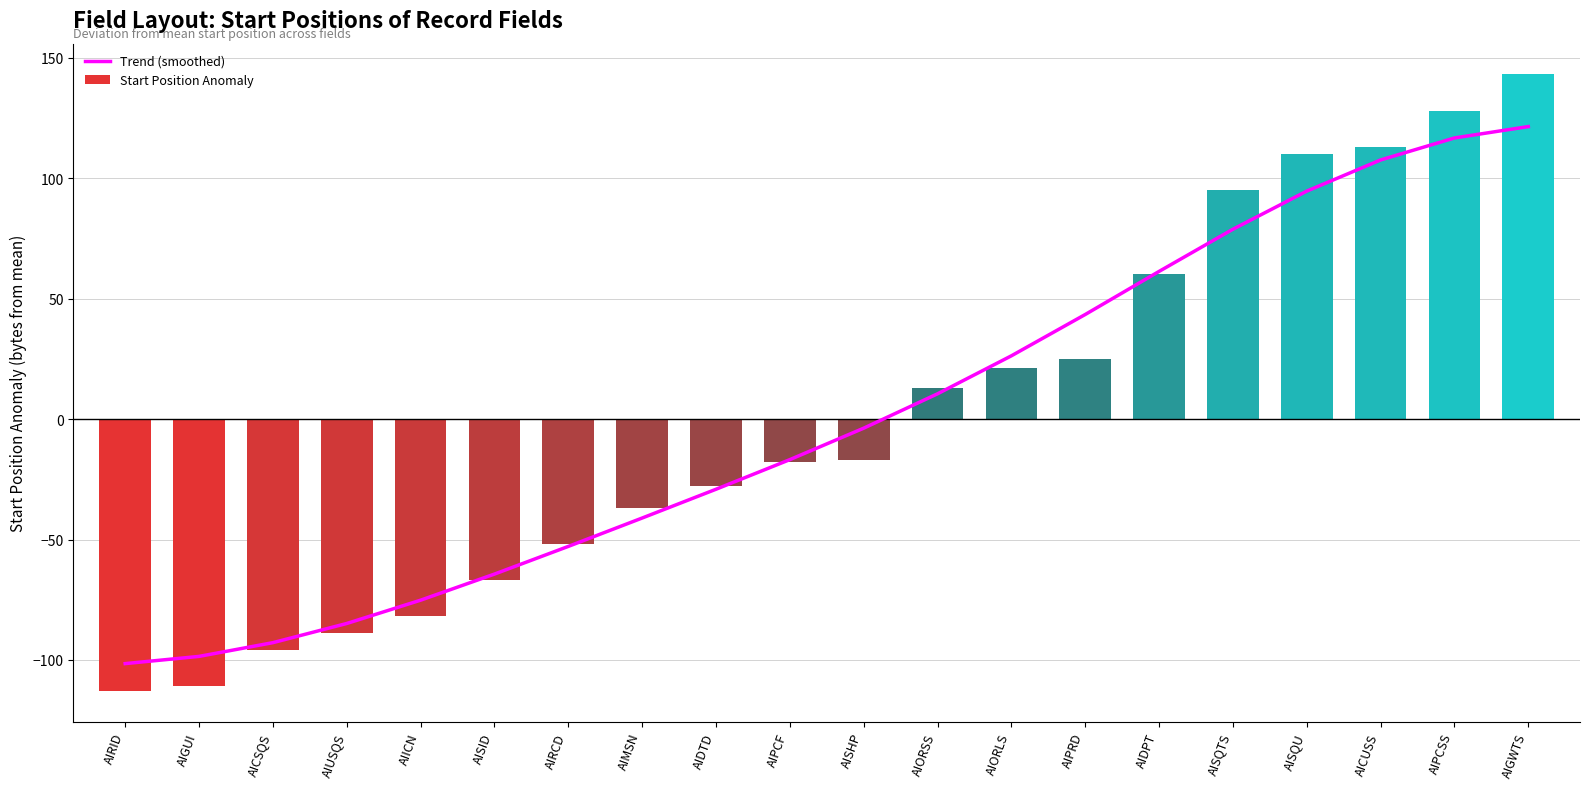

Which series has the largest range (max minus min)?

Start Position Anomaly